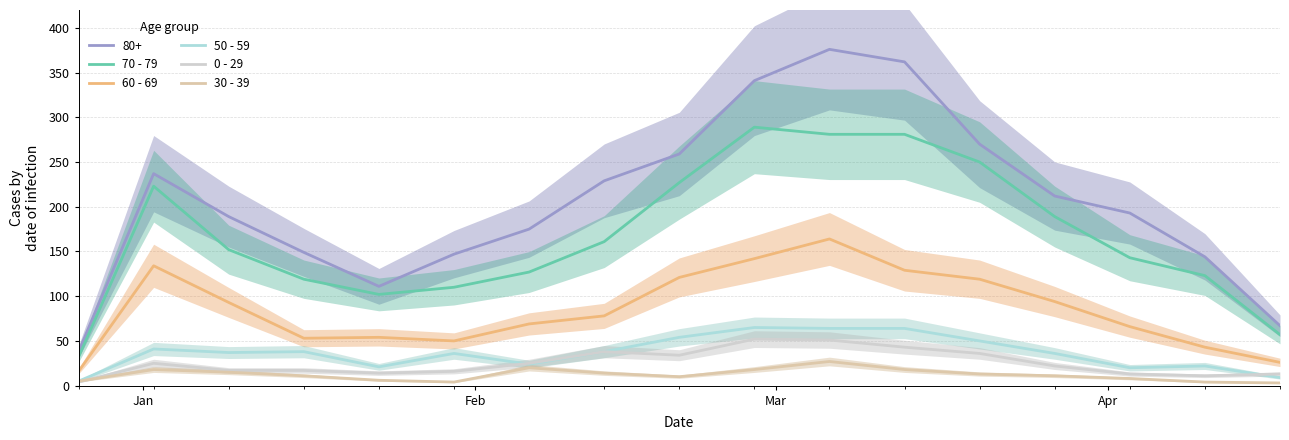

How many lines are shown in the chart?

5